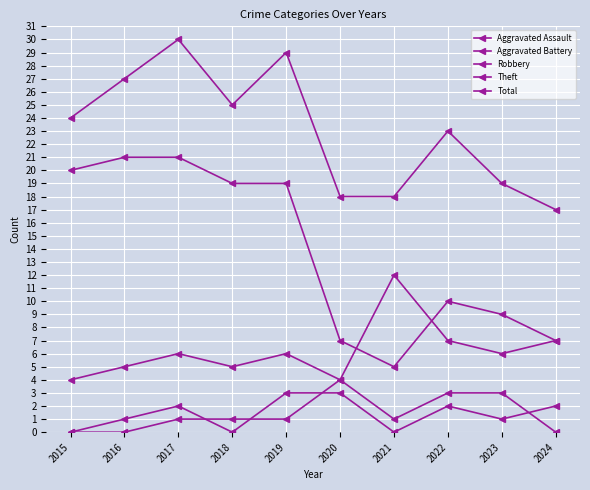

How many distinct data groups are displayed?

5